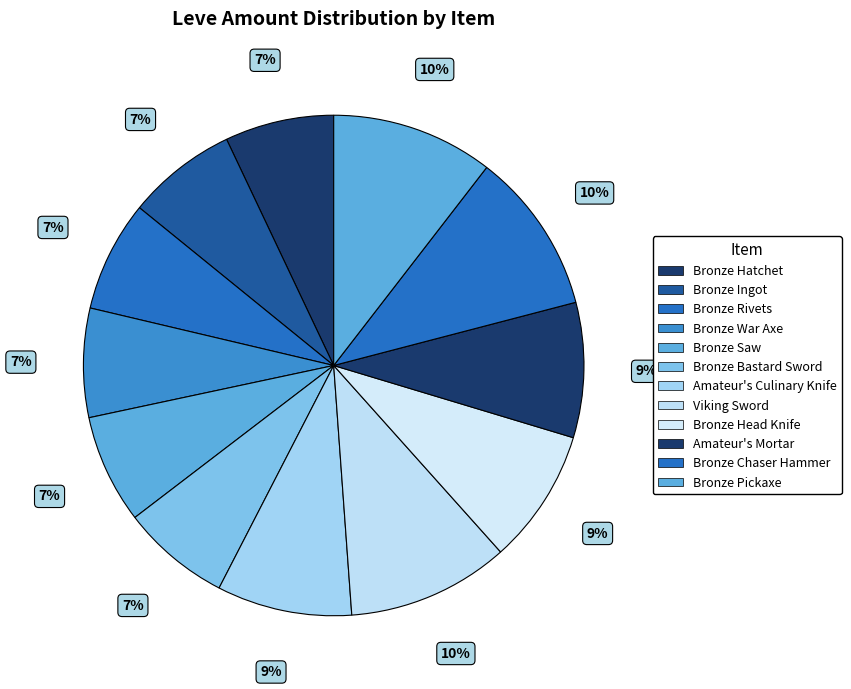

Combined, do Bronze War Axe and Bronze Bastard Sword account for over 50%?

No